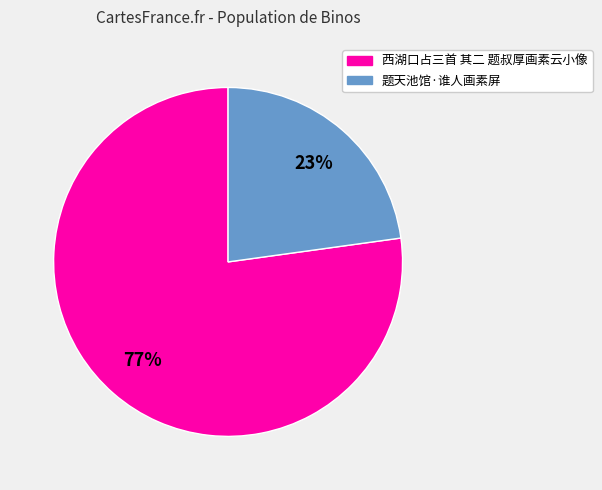

To the nearest percent, what is the difference between the 题天池馆·谁人画素屏 and 西湖口占三首 其二 题叔厚画素云小像 slice percentages?

54%